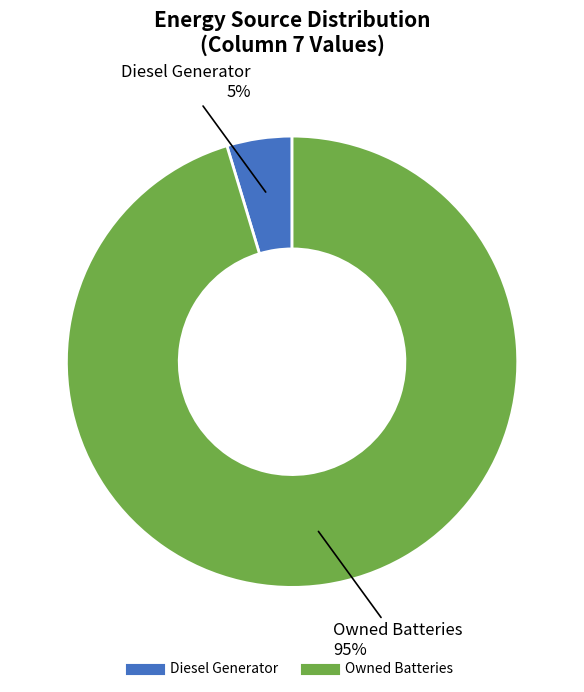

Is there any slice that represents more than half of the pie?

Yes